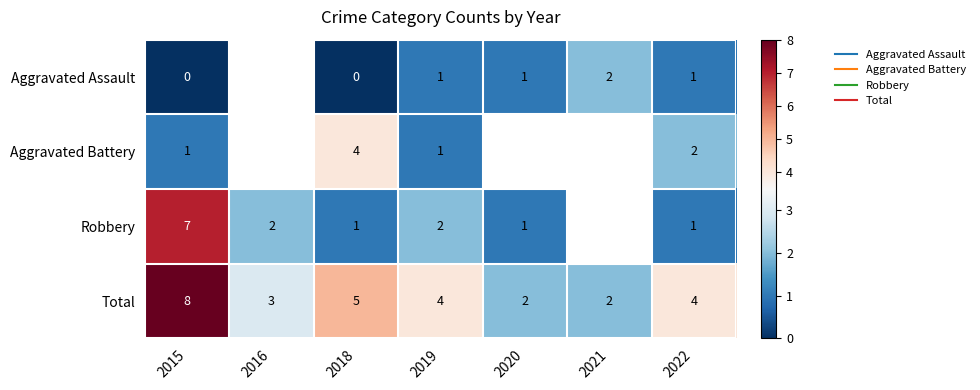

How many data points in Aggravated Battery are above 2?

1